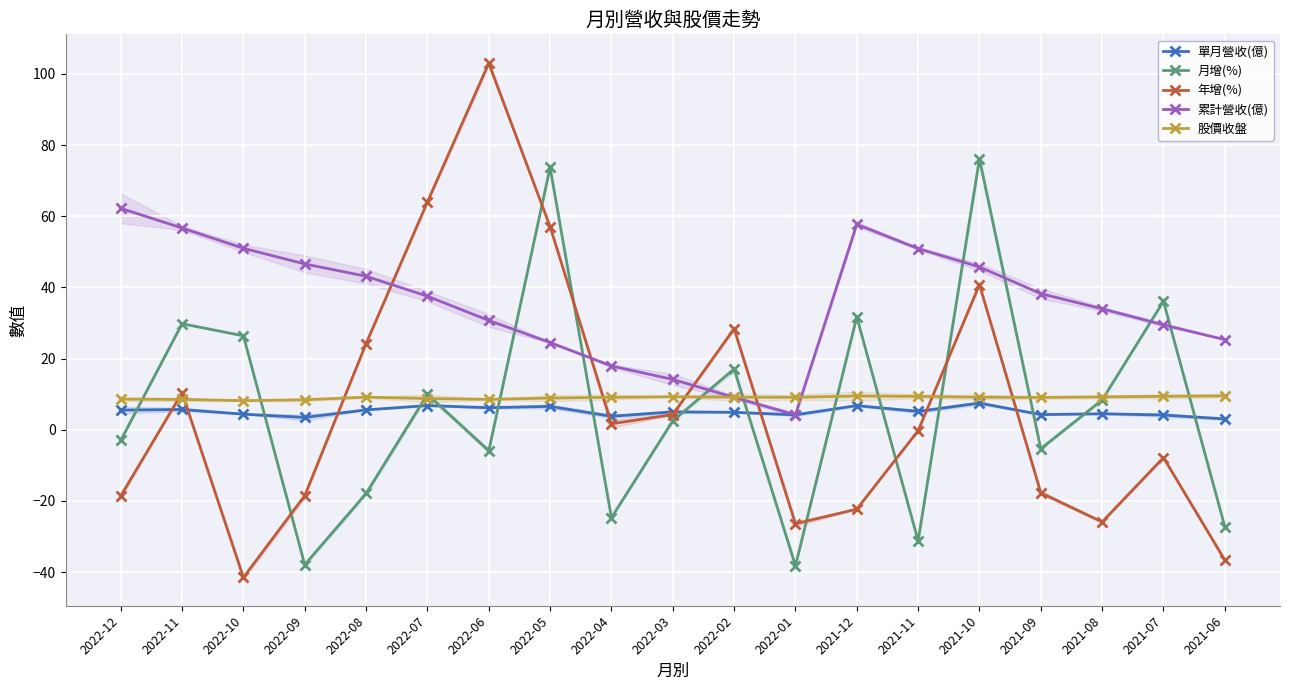

How many intersections are there between 月增(%) and 單月營收(億)?

14